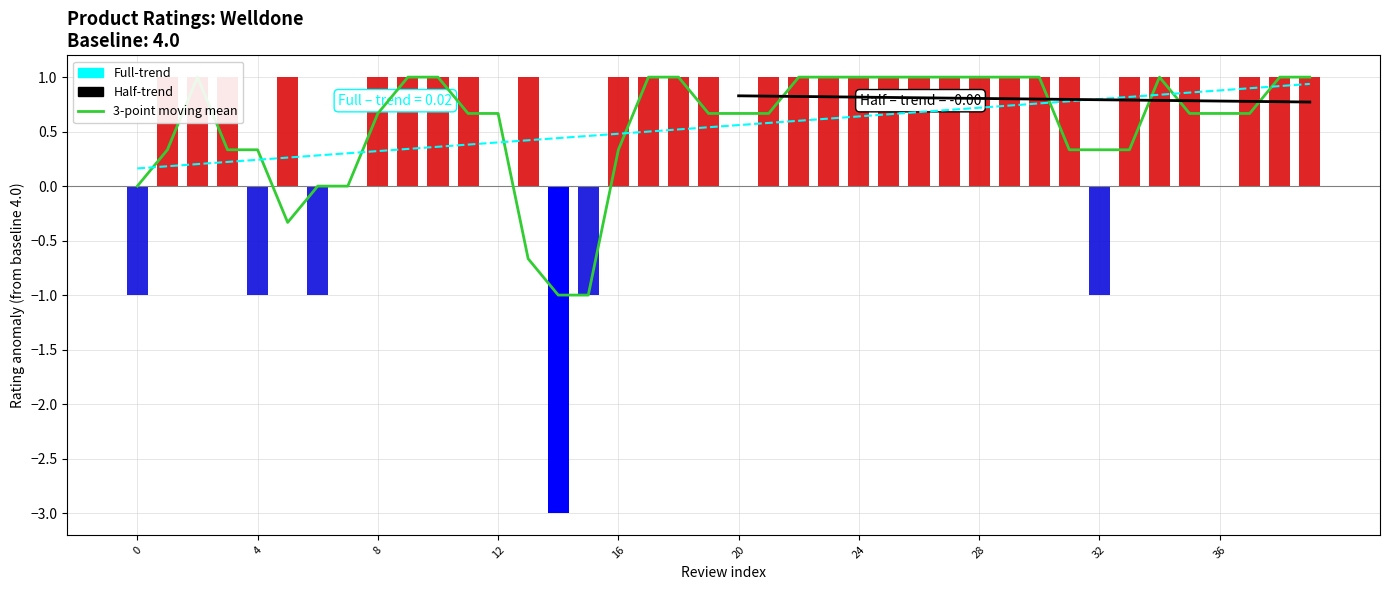

Is it true that the value at 34 is 0?

False